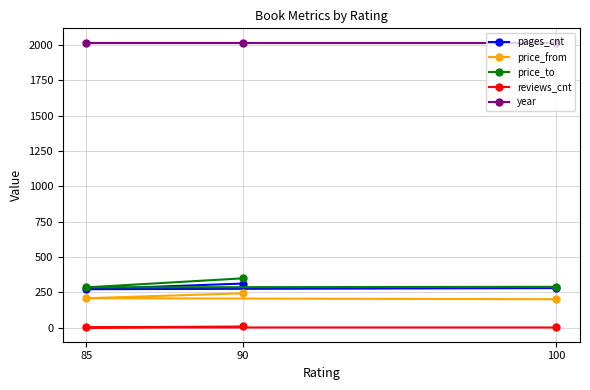

What is the approximate value of price_from at 90, to the nearest 10?

240